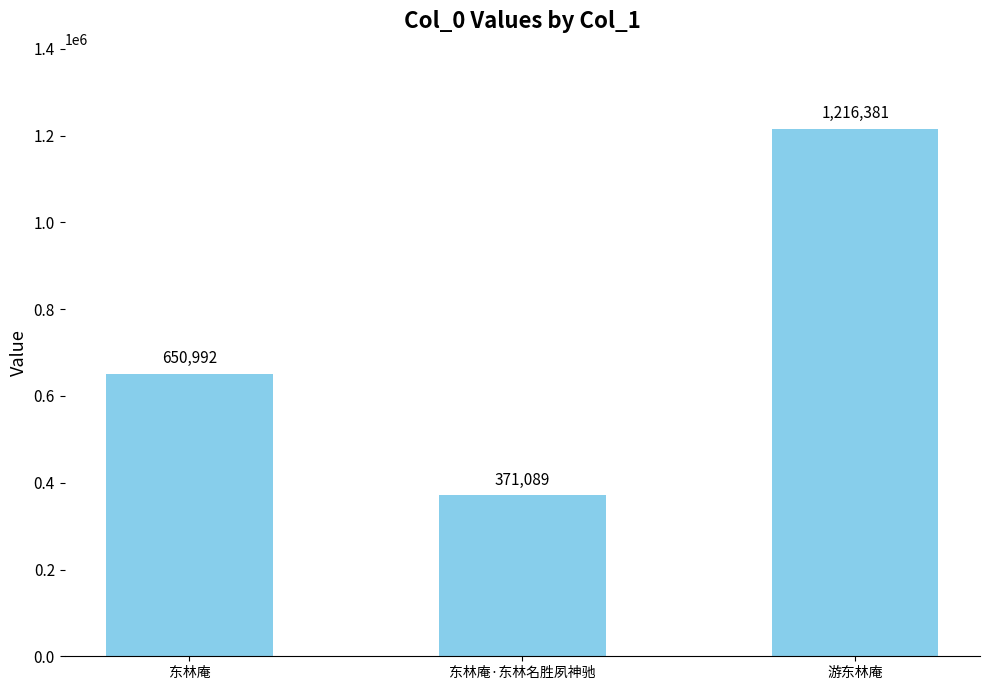

Count the number of categories in the chart.

3